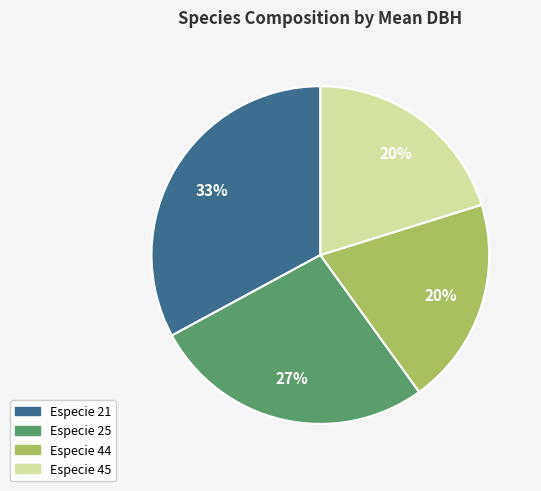

Does any single category account for the majority?

No